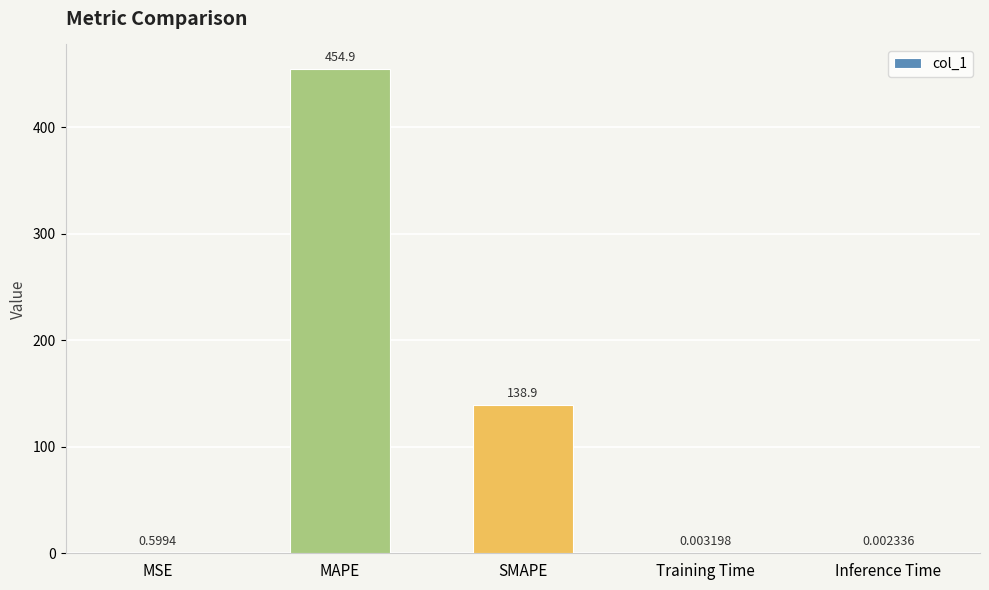

At which label is the value closest to 227?

SMAPE